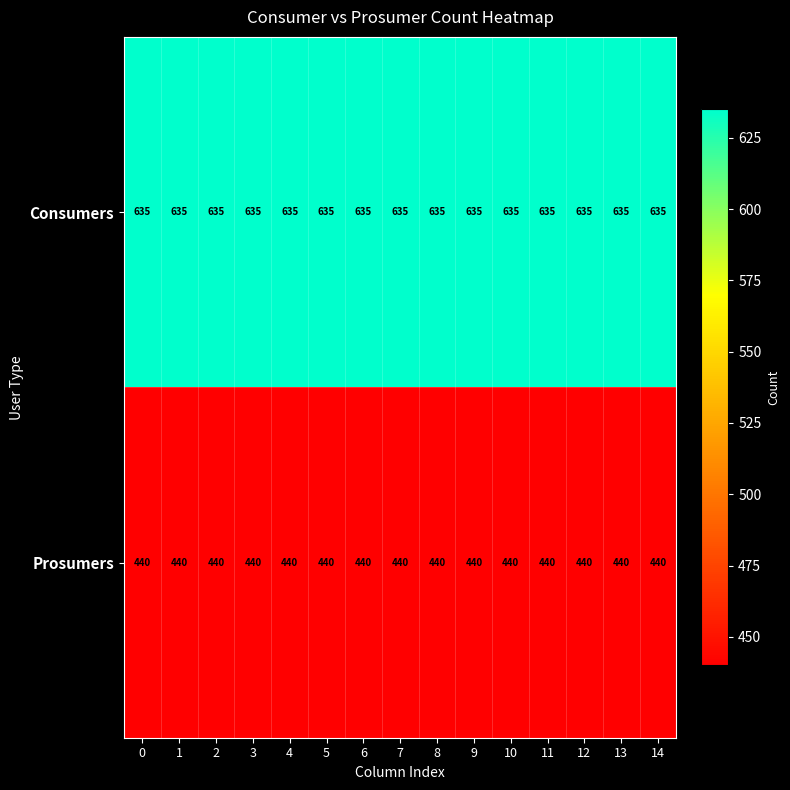

Rank the series at 6 from lowest to highest value.

Prosumers, Consumers